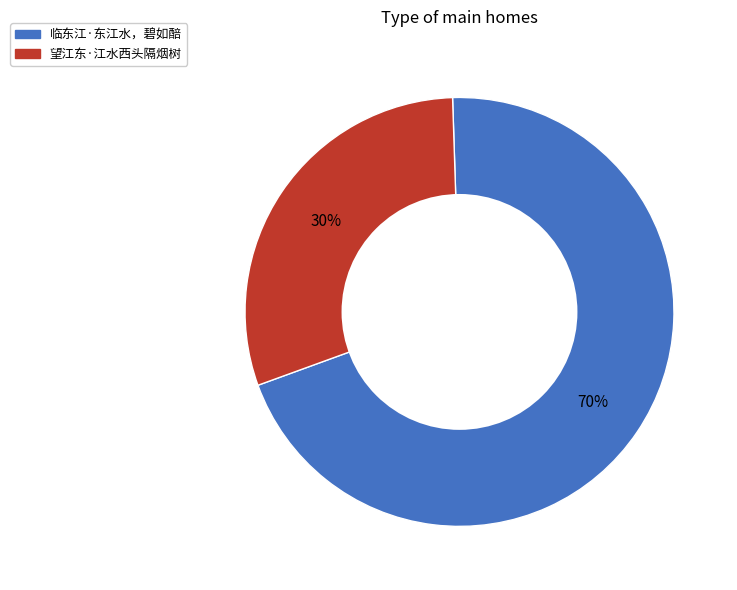

To the nearest percent, what is the difference between the largest and smallest slice percentages?

40%